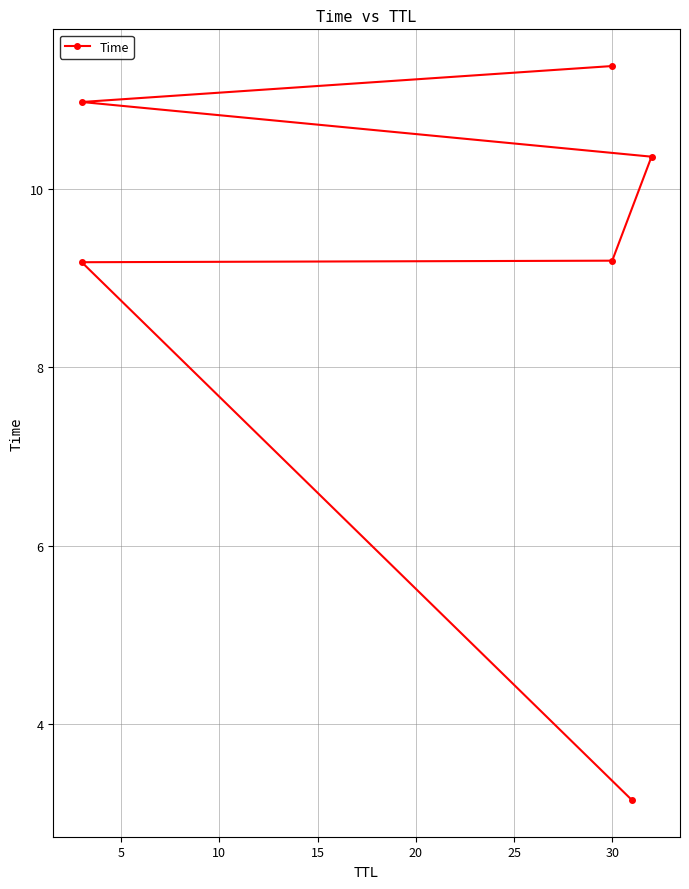

True or false: there are more than 0 points higher than both neighbors.

False